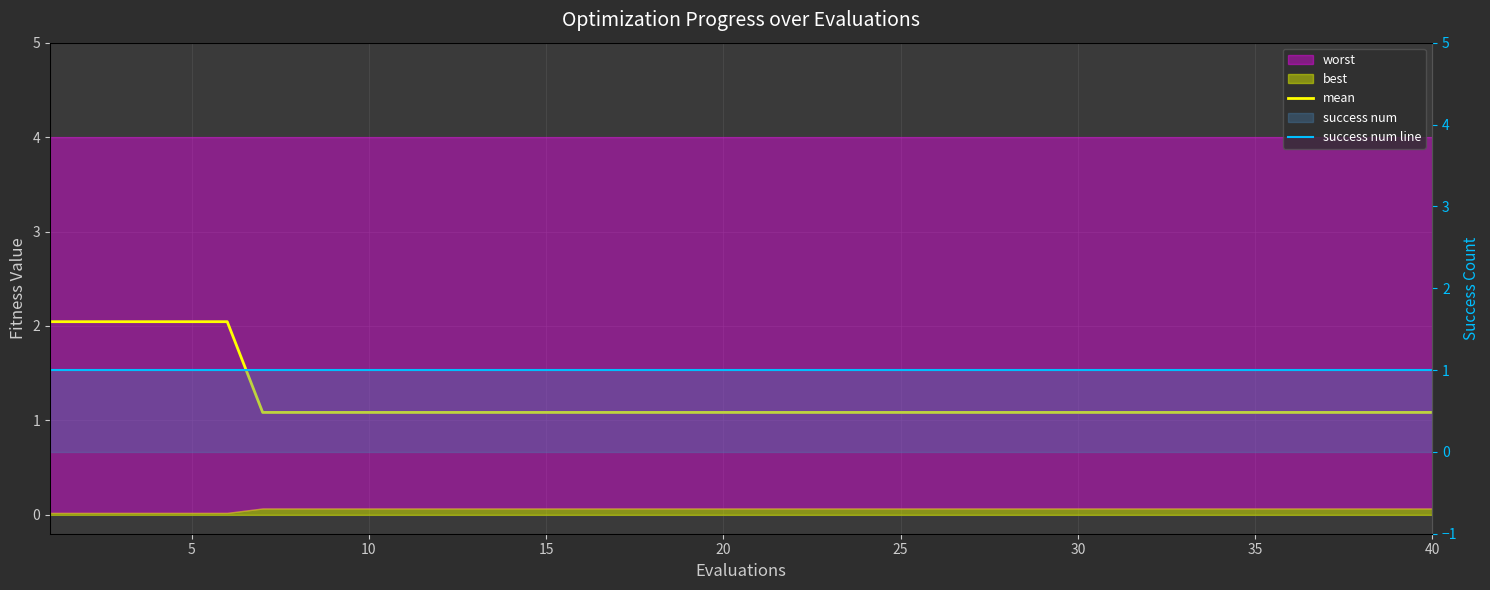

Is it true that success num line equals 1.0 at 20?

True